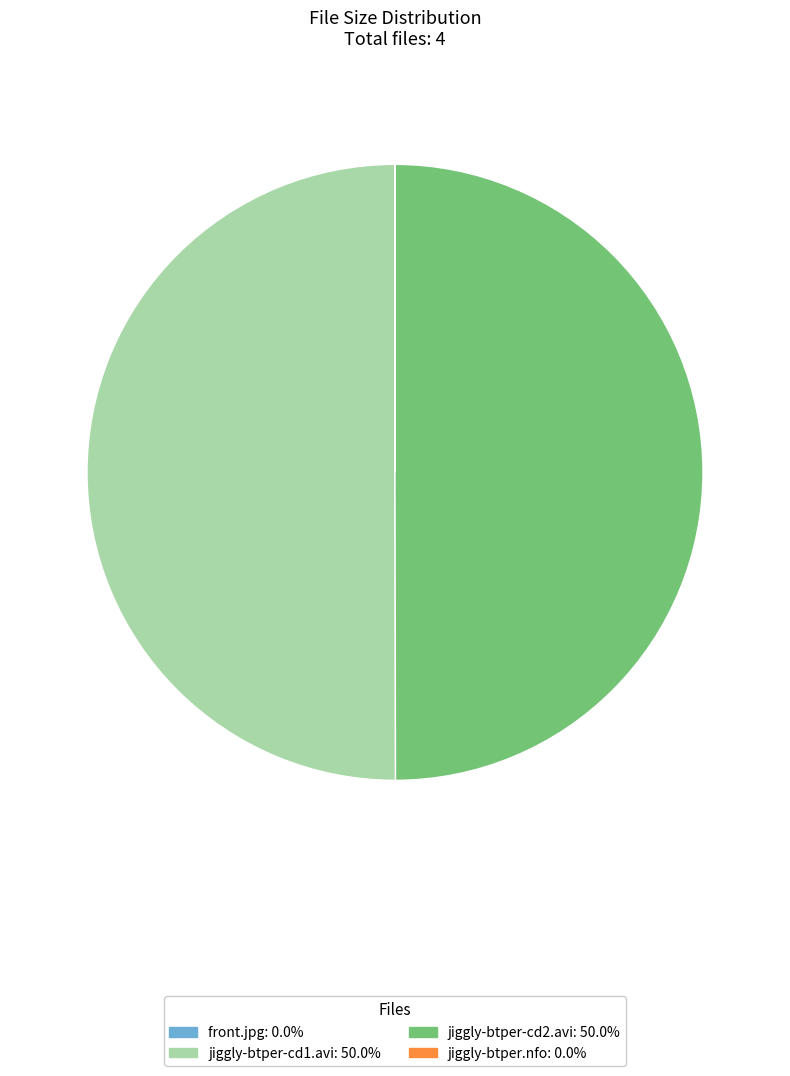

How many slices are in this pie chart?

4